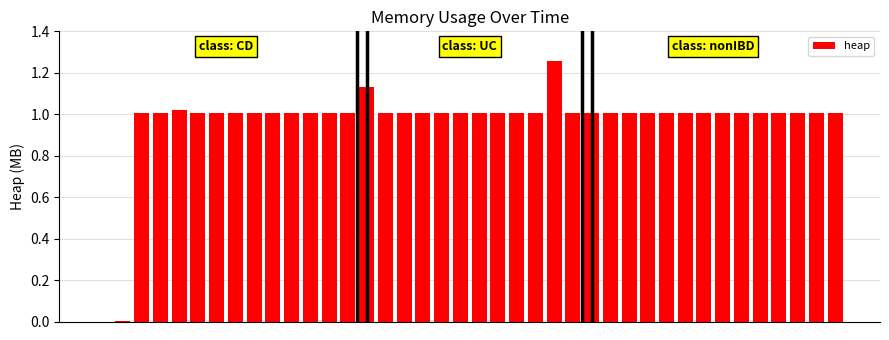

How many categories are shown in the chart?

40